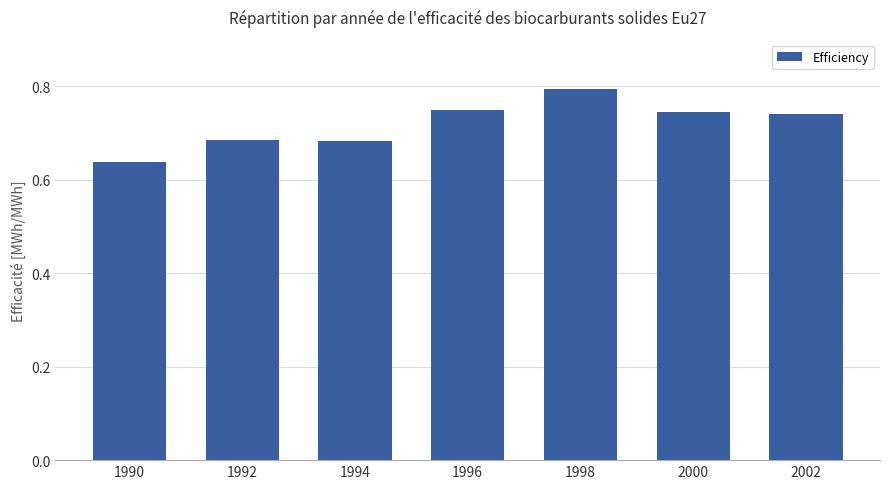

Are the bars grouped side by side (vs. stacked)?

No